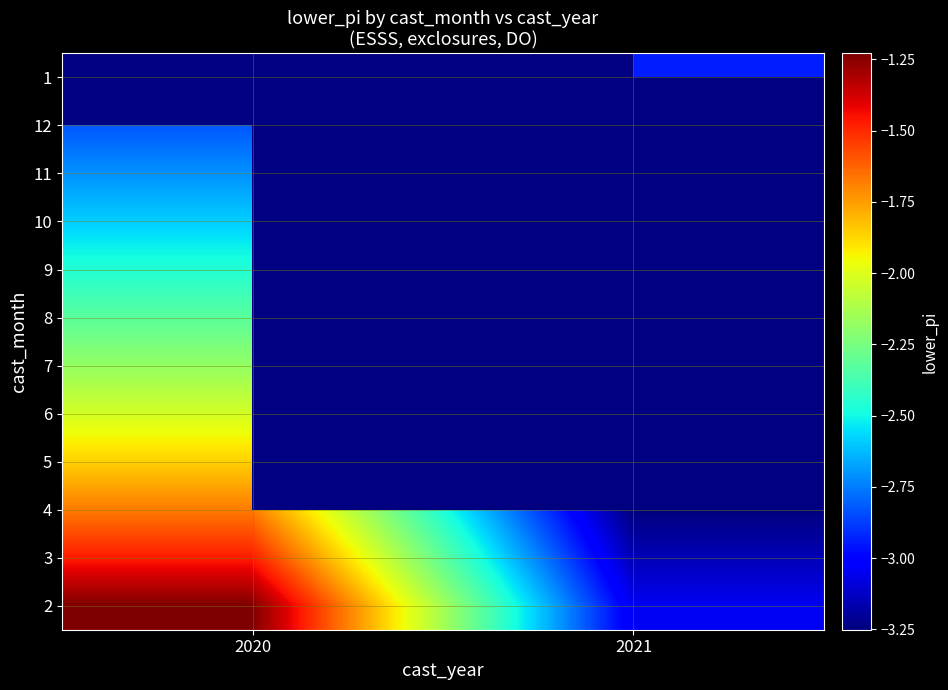

What is the spread (max minus min) of values at 2020?

1.6